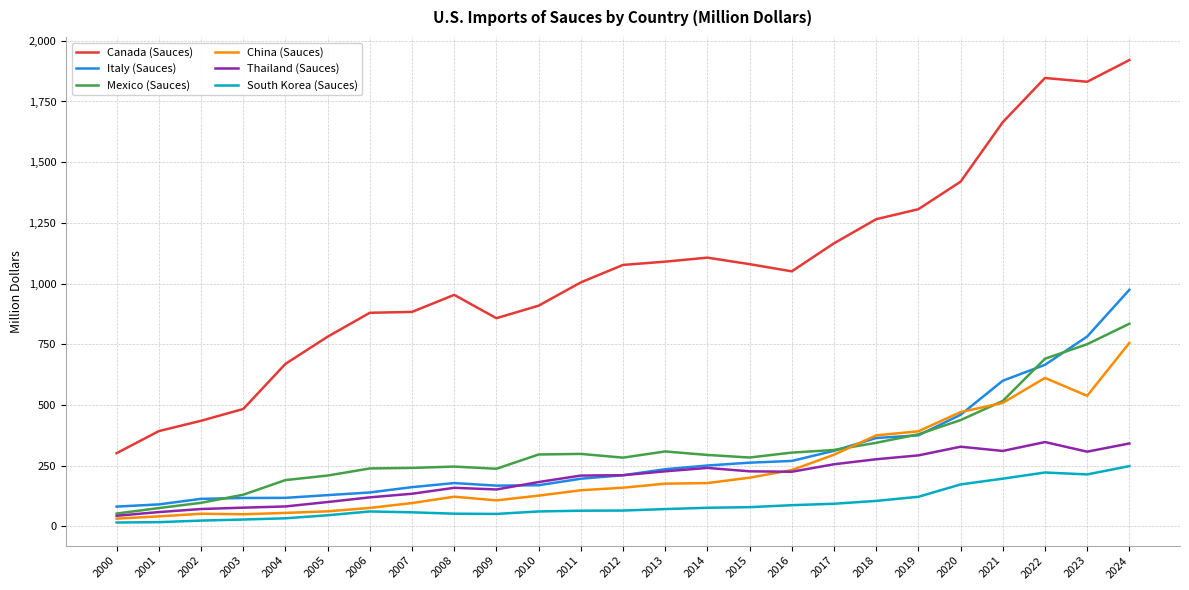

True or false: Italy (Sauces) and Canada (Sauces) intersect in this chart.

False